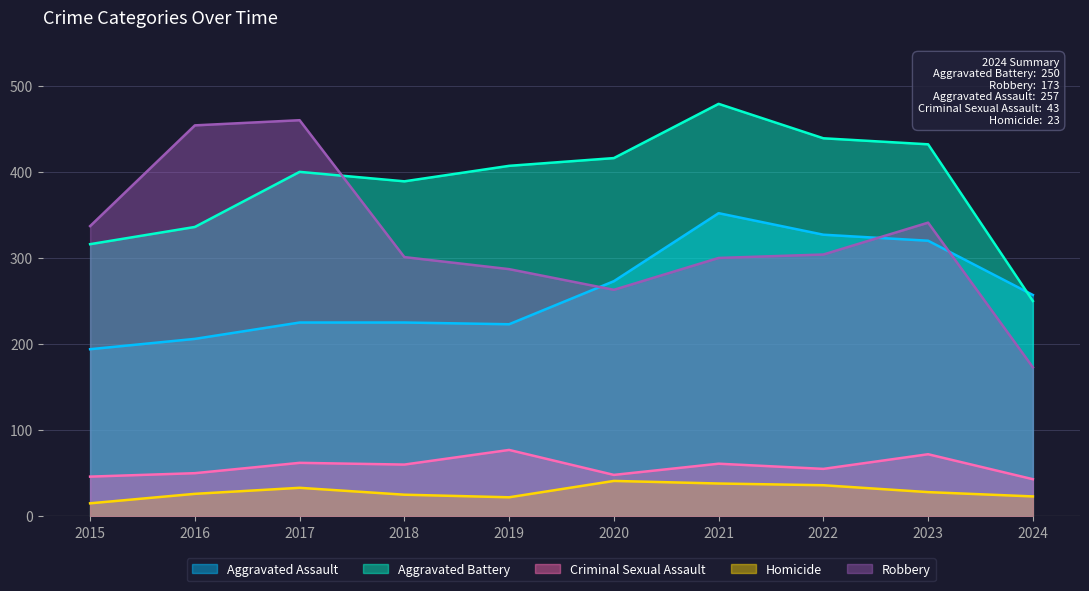

Does the chart have visible grid lines?

Yes